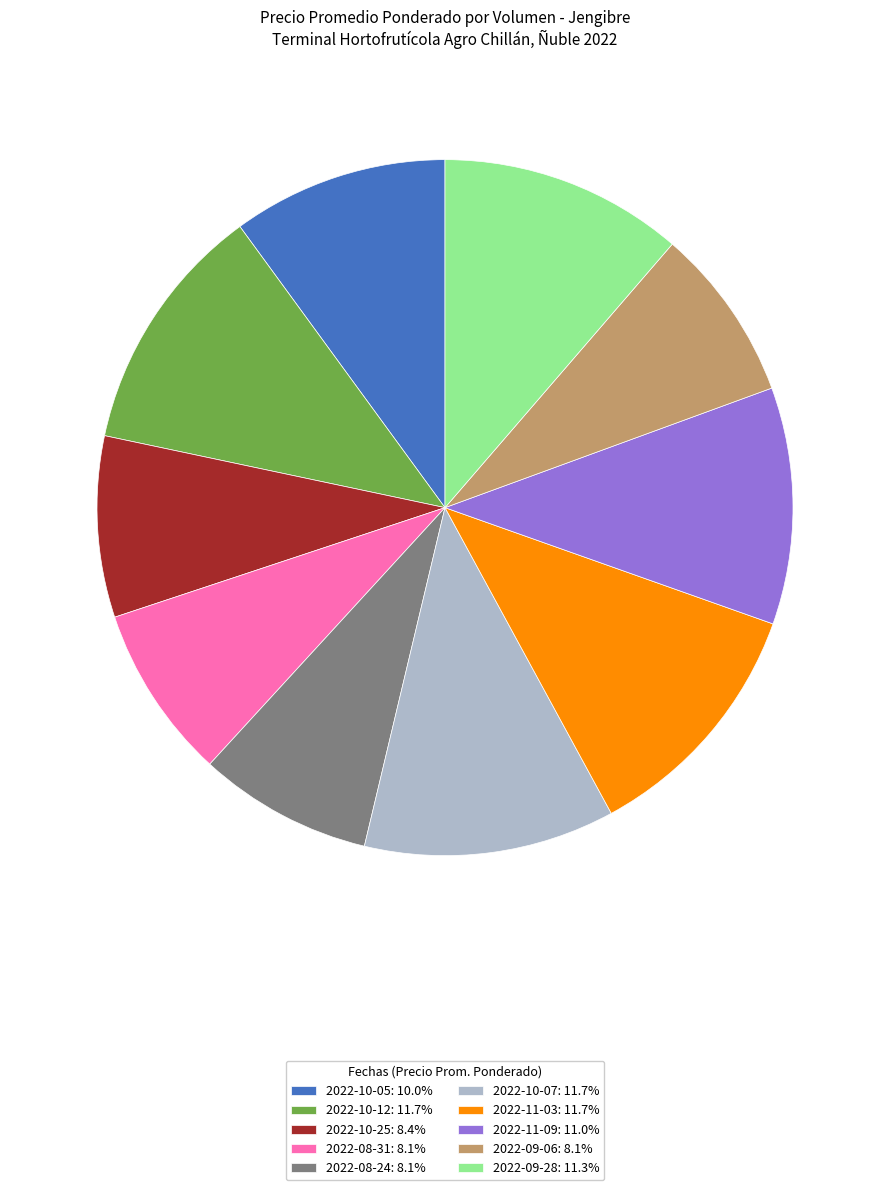

Is the sum of 2022-08-24: 8.1% and 2022-10-07: 11.7% greater than half?

No